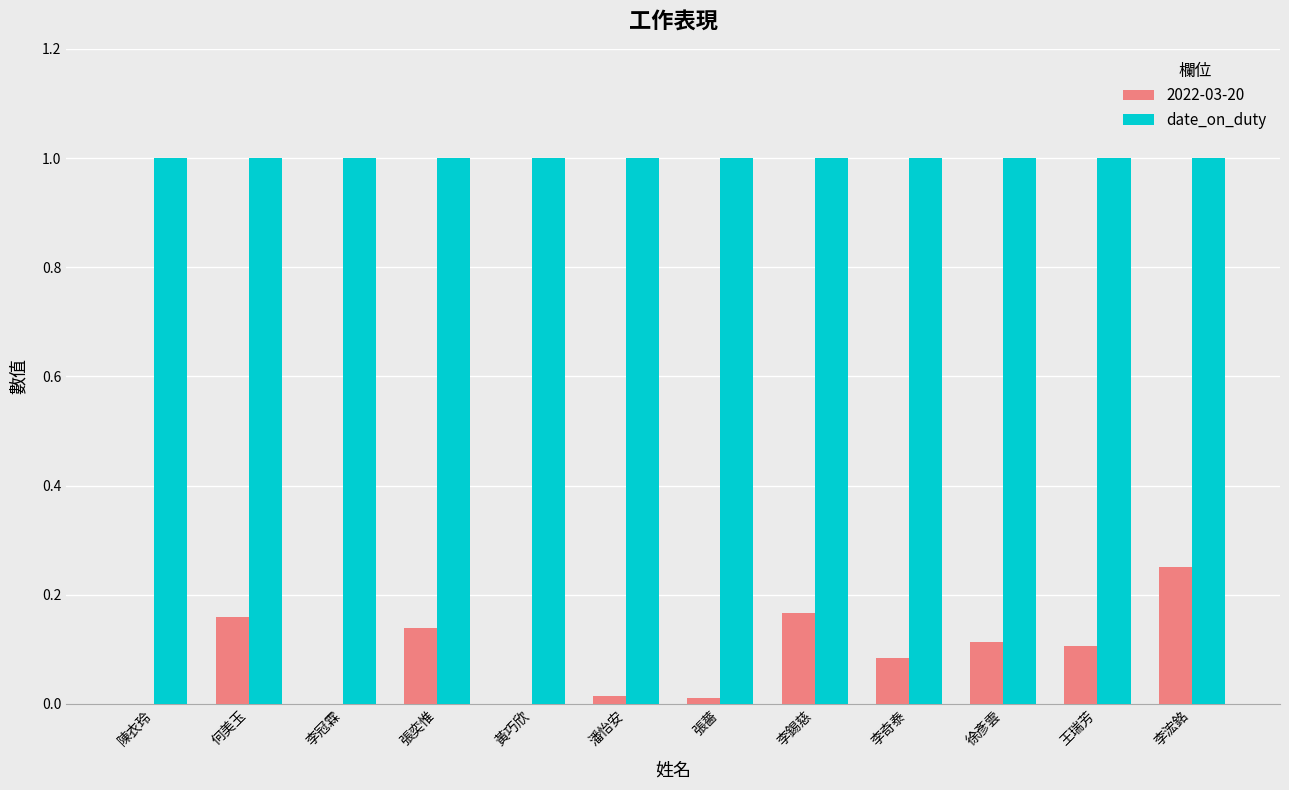

At which category is the sum across all series the highest?

李浤銘